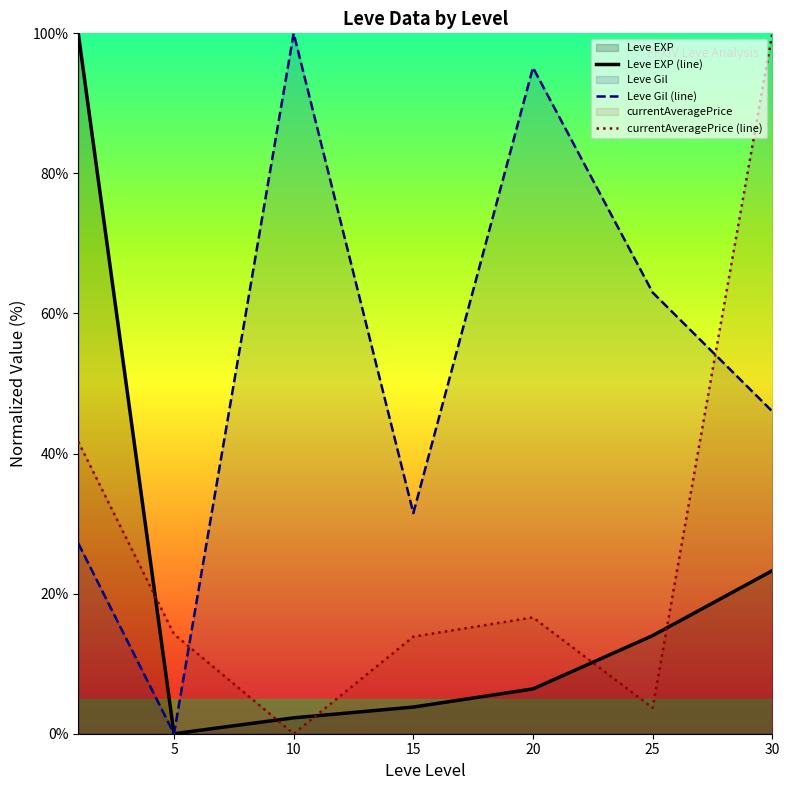

Between 10 and 5, which is larger?

10